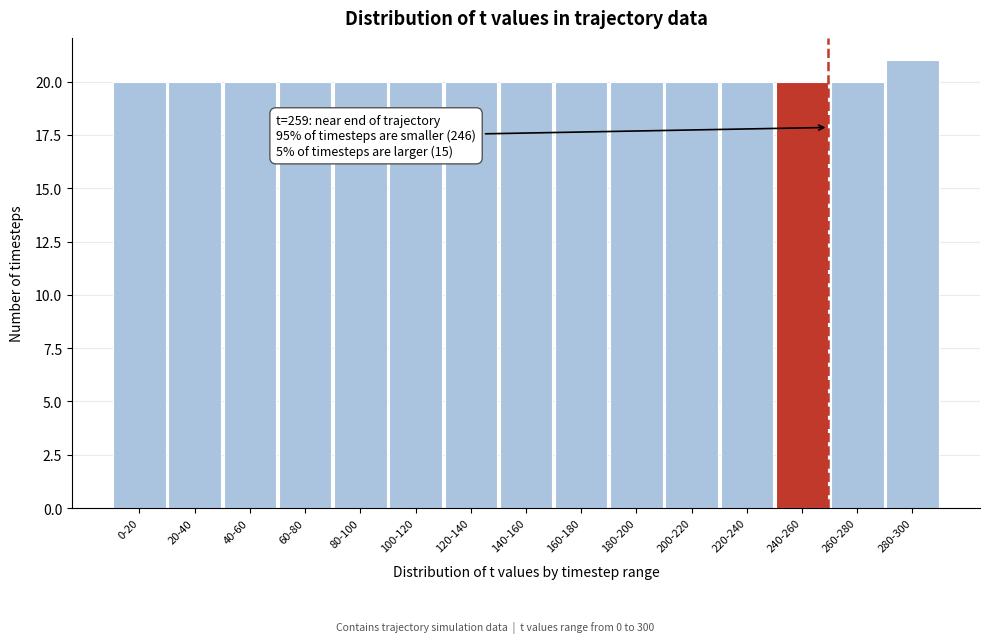

Reading right to left, transcribe all the data shown in this chart.

21	20	20	20	20	20	20	20	20	20	20	20	20	20	20